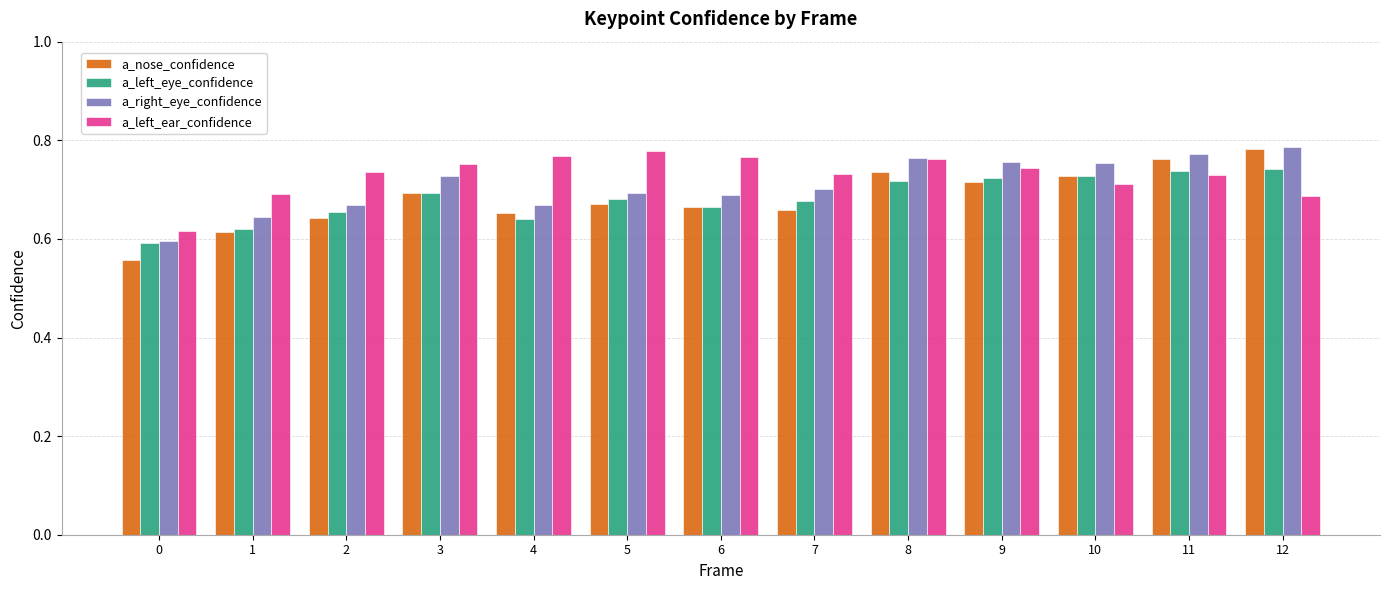

How many bars are there in total?

52